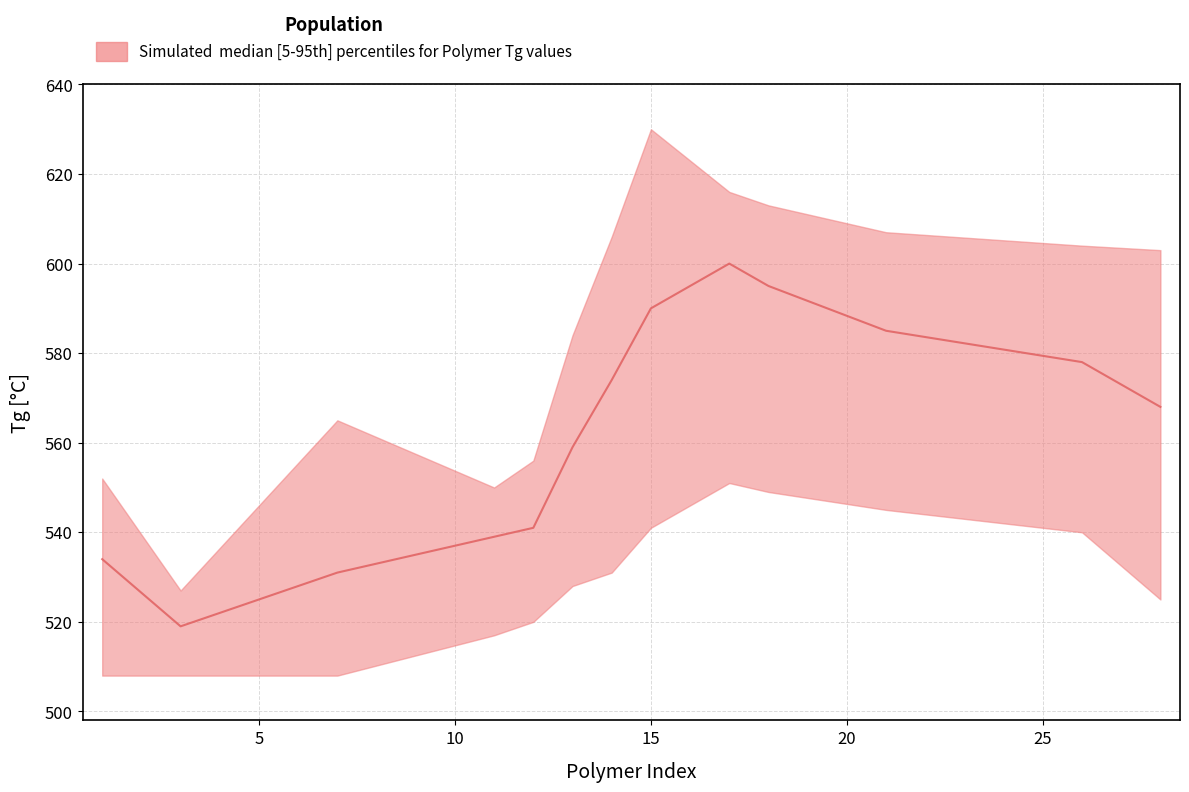

What is the difference between the maximum and minimum values in the lower series?

43